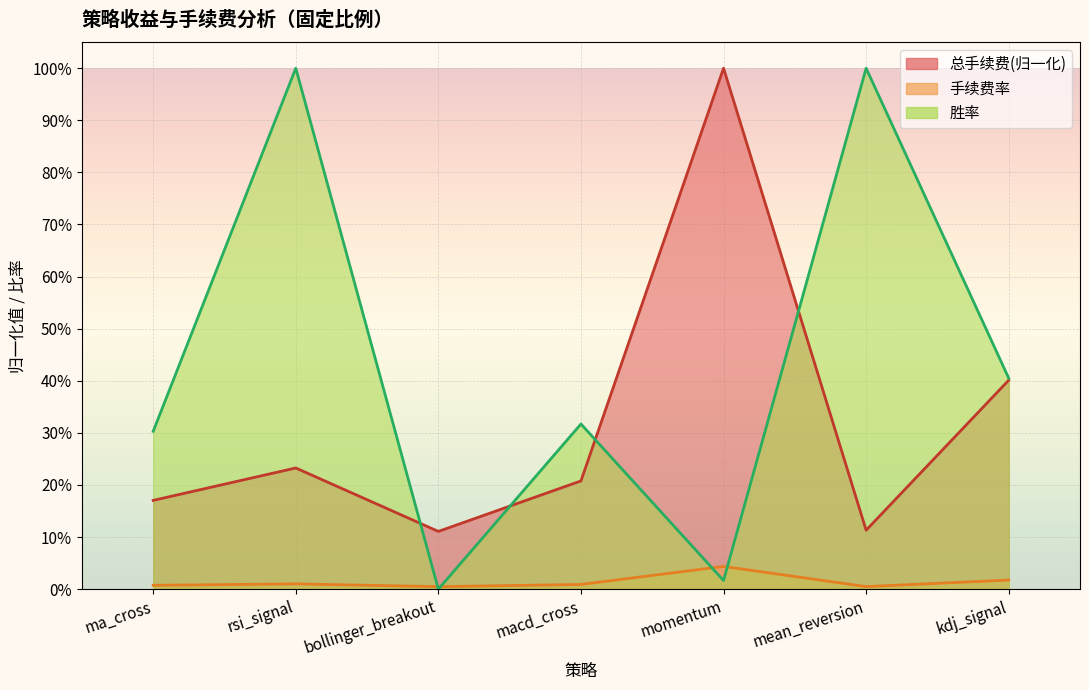

Count the 手续费率 values in the range 0 to 1.

7